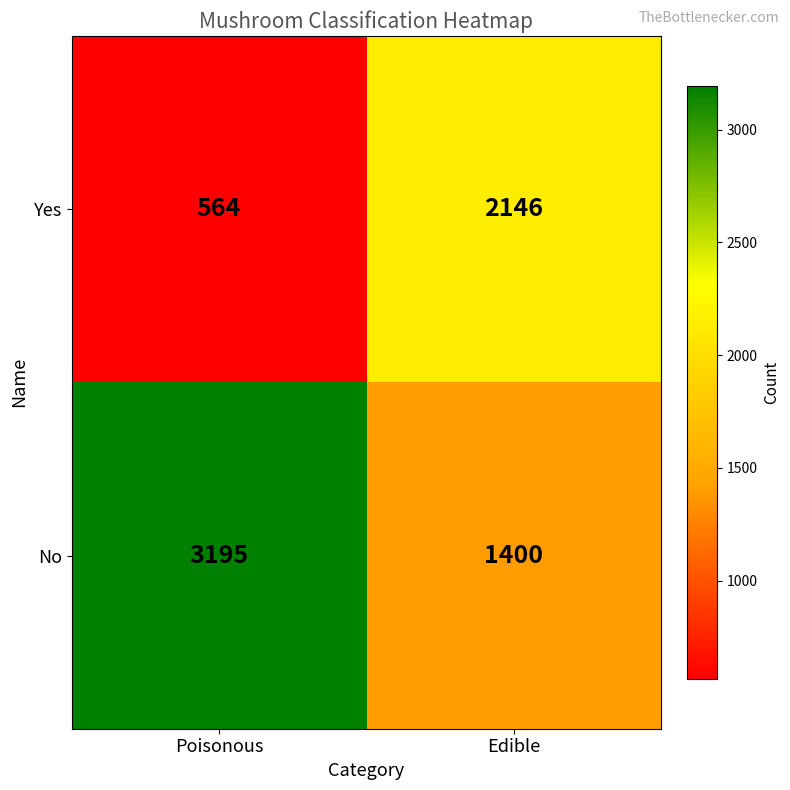

Is the value of Yes at Poisonous greater than the value of No at Edible?

No